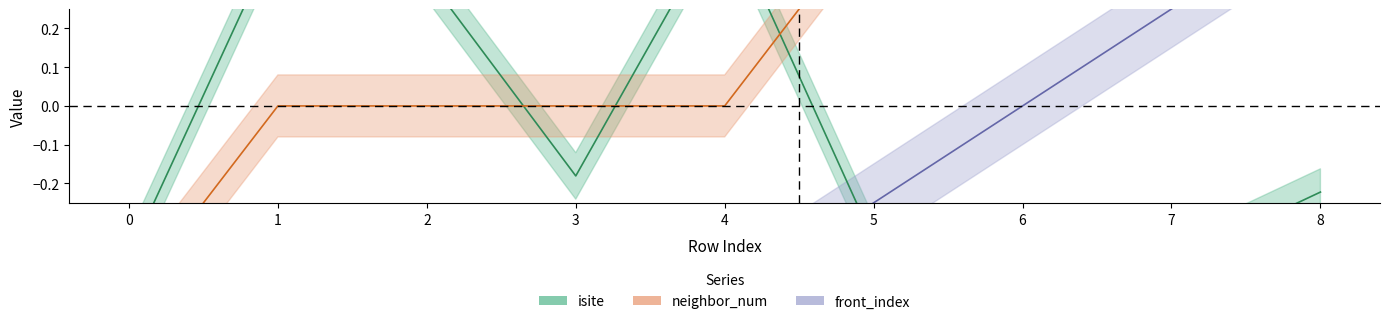

True or false: neighbor_num has a value of -0.5 at 0.

True